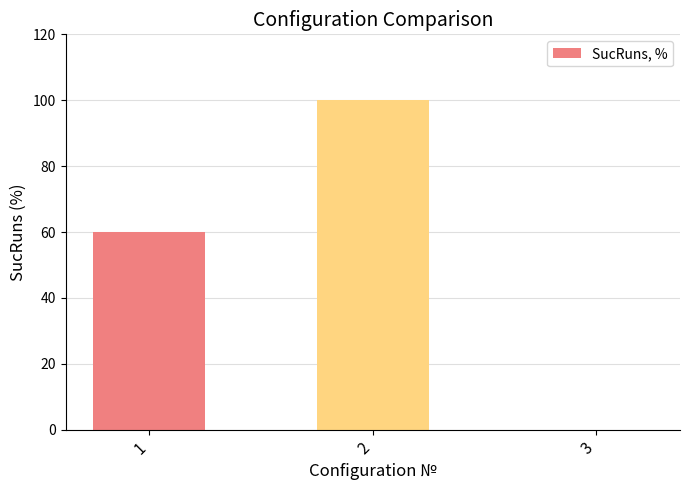

Between 2 and 1, which is larger?

2